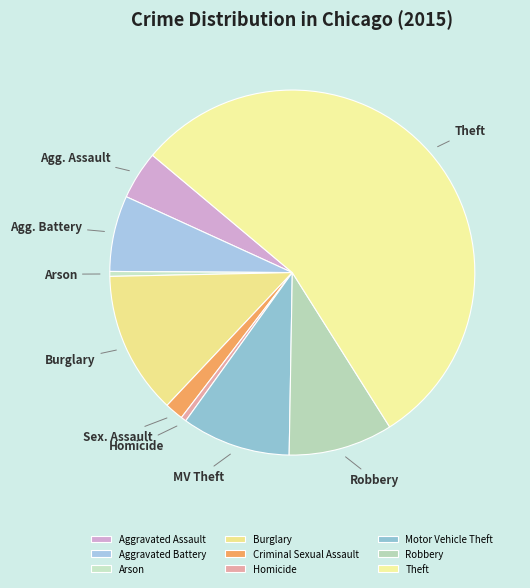

How many slices are in this pie chart?

9